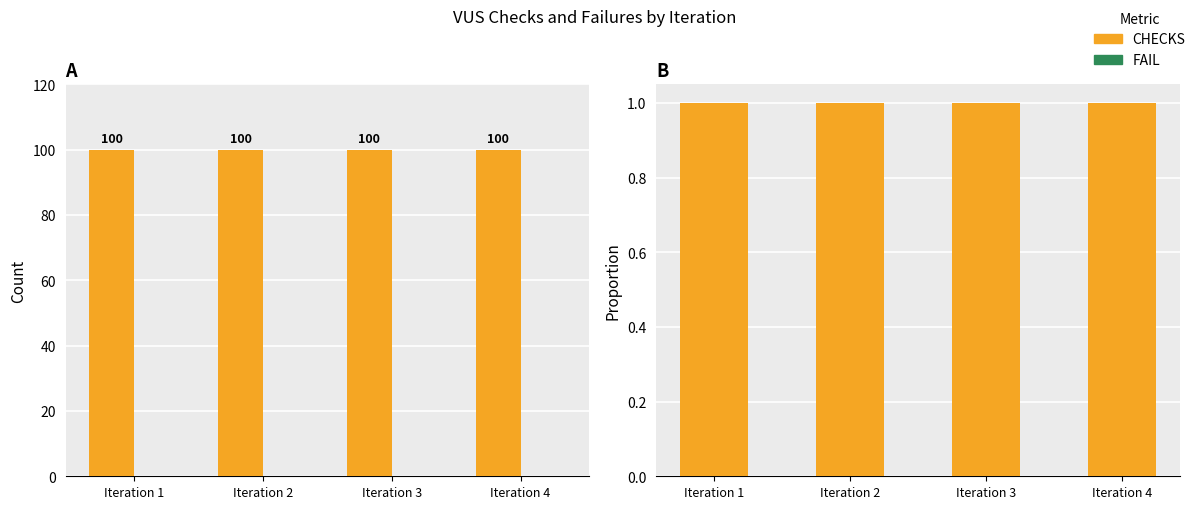

List the series in order of their overall mean, lowest first.

FAIL, CHECKS